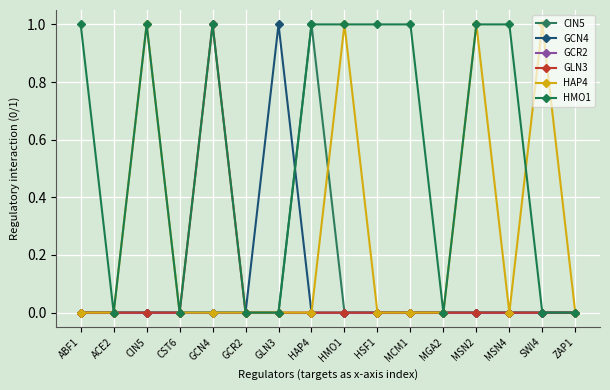

At which category is the sum across all series the highest?

CIN5